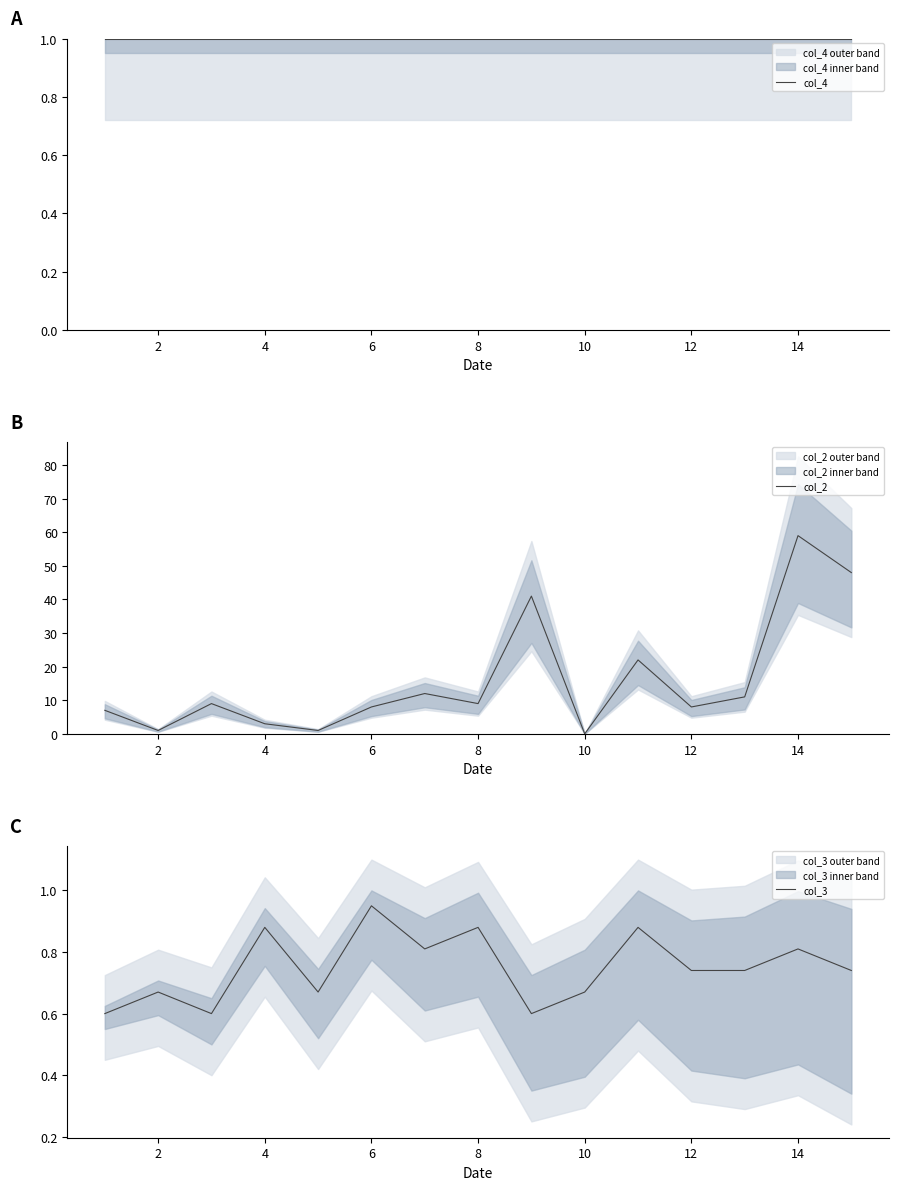

Which category has the highest value in the col_3 series?

6